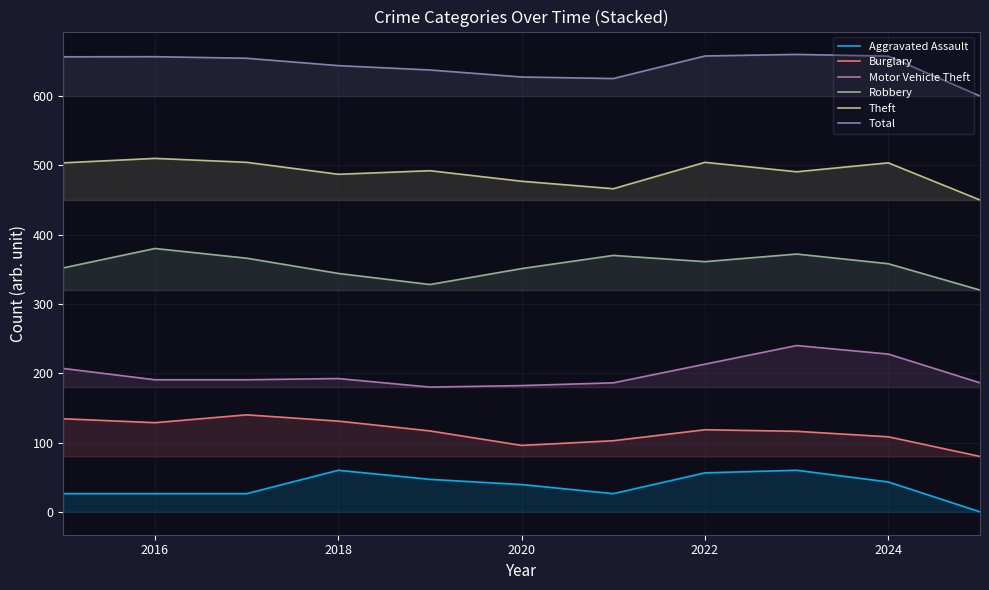

The value of Theft at 2016 is 510.0. True or false?

True